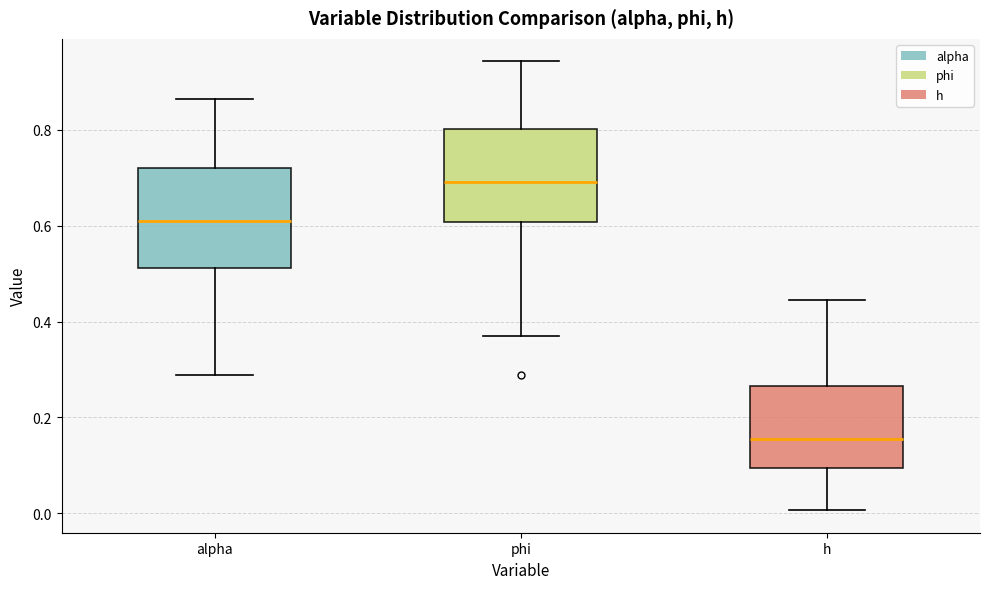

Reading left to right, read every box against the y-axis: the position of its median line, the range the box covers, and the ends of its whiskers. The values are not printed on the chart, so give them approximately, as read against the axis.

alpha: median 0.60, box 0.52 to 0.72, whiskers 0.28 to 0.86
phi: median 0.70, box 0.60 to 0.80, whiskers 0.38 to 0.94
h: median 0.16, box 0.10 to 0.26, whiskers 0.00 to 0.44